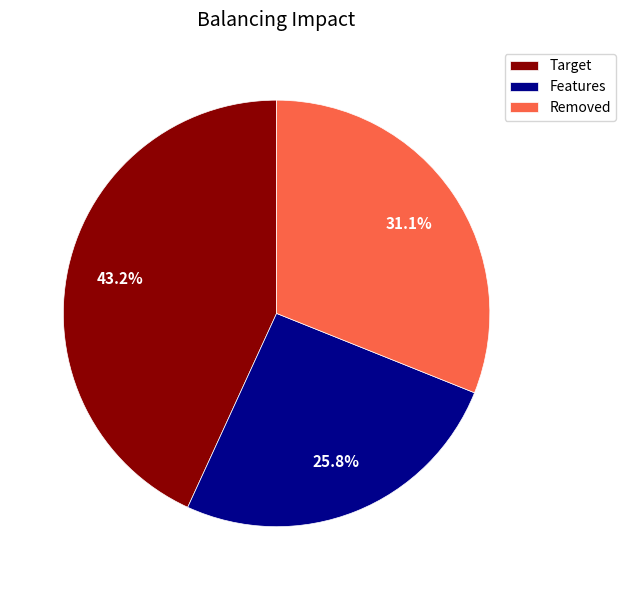

Is there a majority slice in this chart?

No